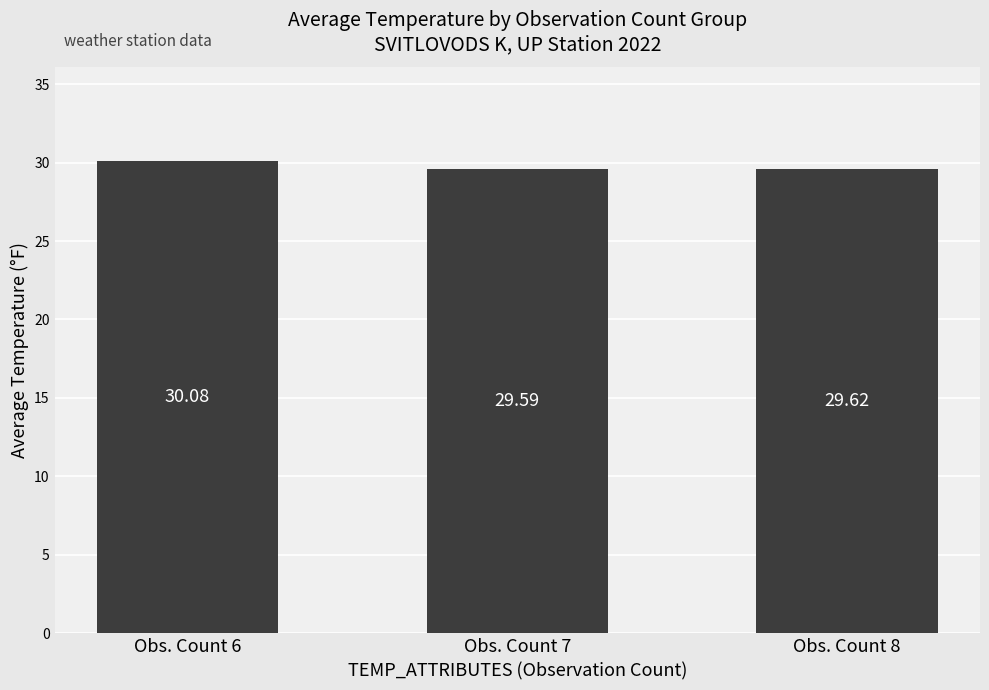

What is the value of the 3rd bar from the left?

29.6